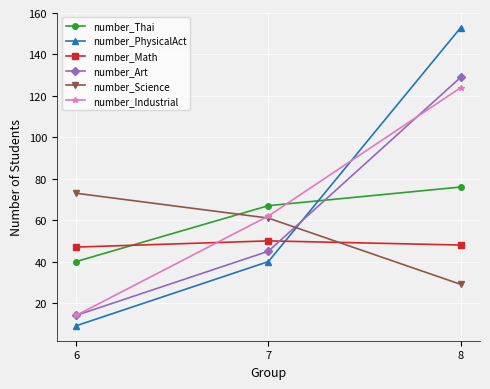

The value of number_Math at 8 is 26. True or false?

False